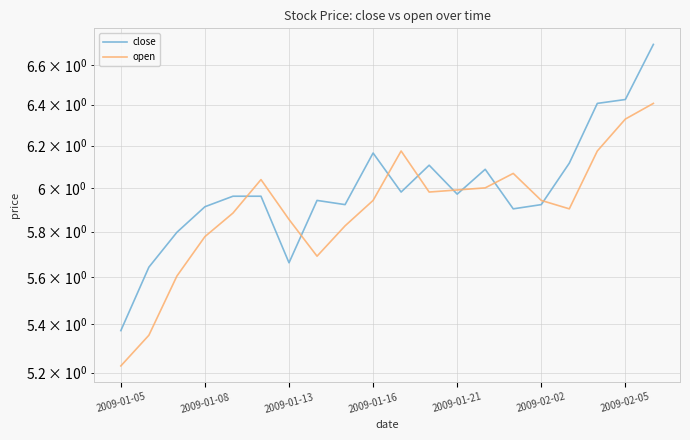

List the series in order of their overall mean, lowest first.

open, close